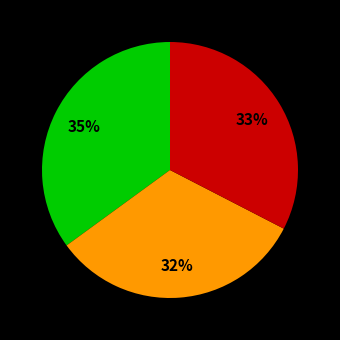

Is there a majority slice in this chart?

No